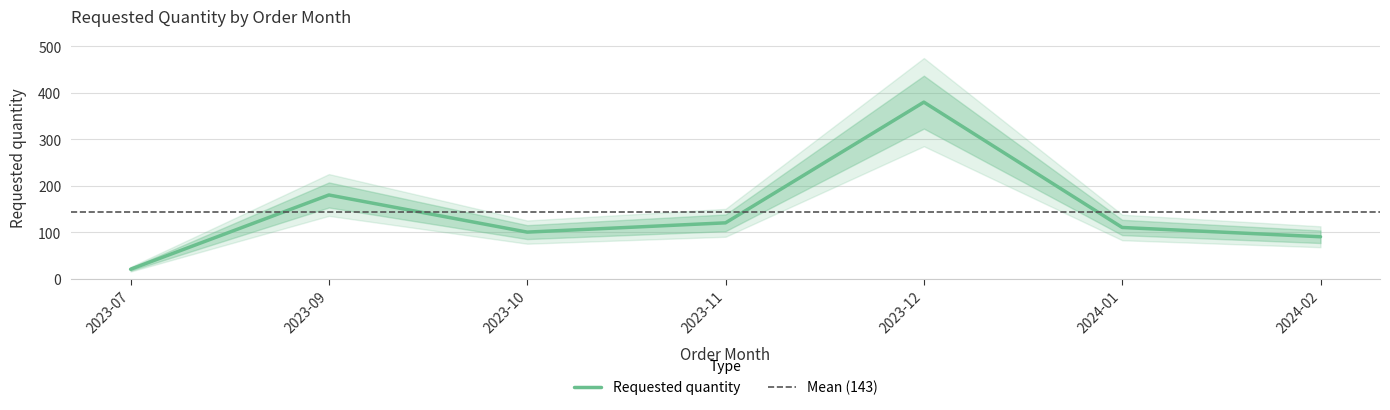

True or false: the data has more than 2 interior local peaks.

False